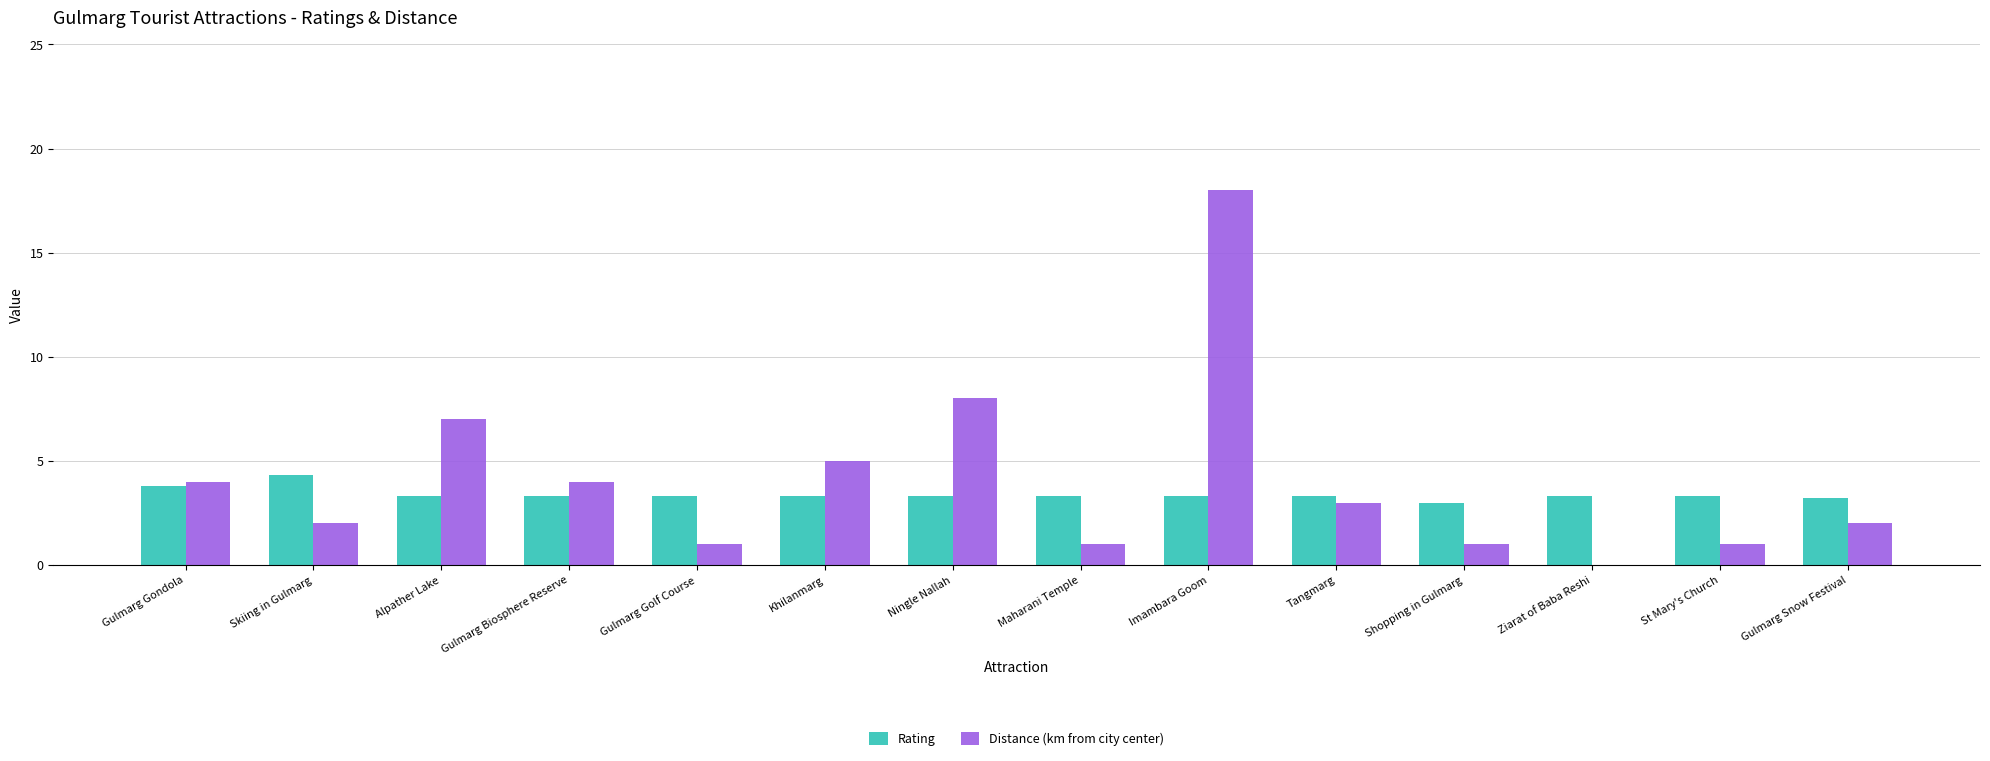

Which category has the highest value in the Distance (km from city center) series?

Imambara Goom